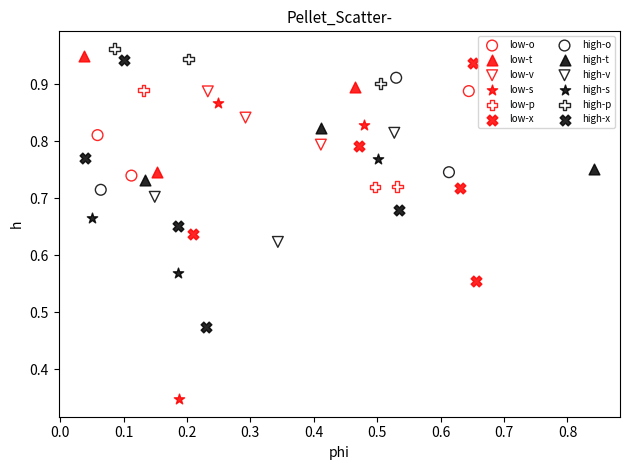

Which series has the largest Y range (max minus min)?

low-s